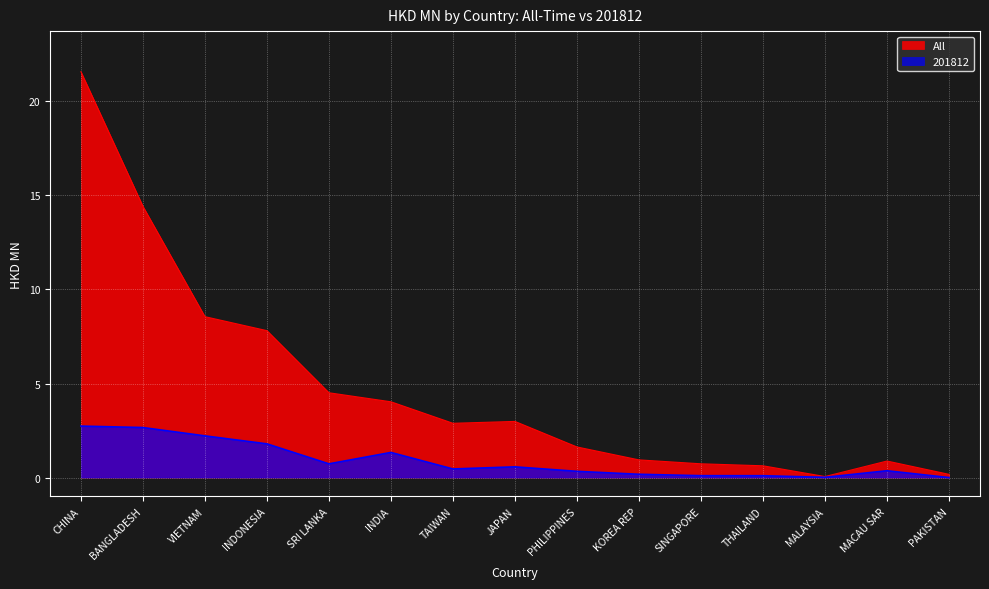

Which series has the largest total across all categories?

All